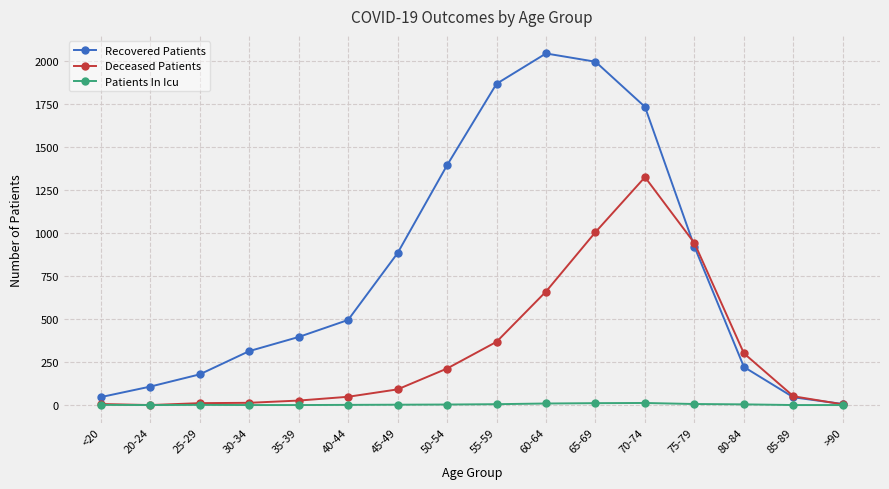

The Patients In Icu series shows 4 at 80-84. True or false?

True